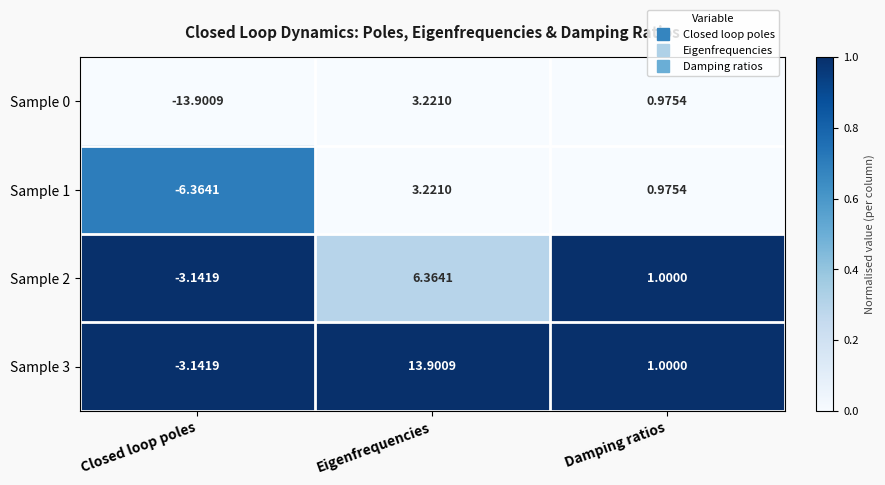

At which label does Sample 3 reach its minimum?

Closed loop poles